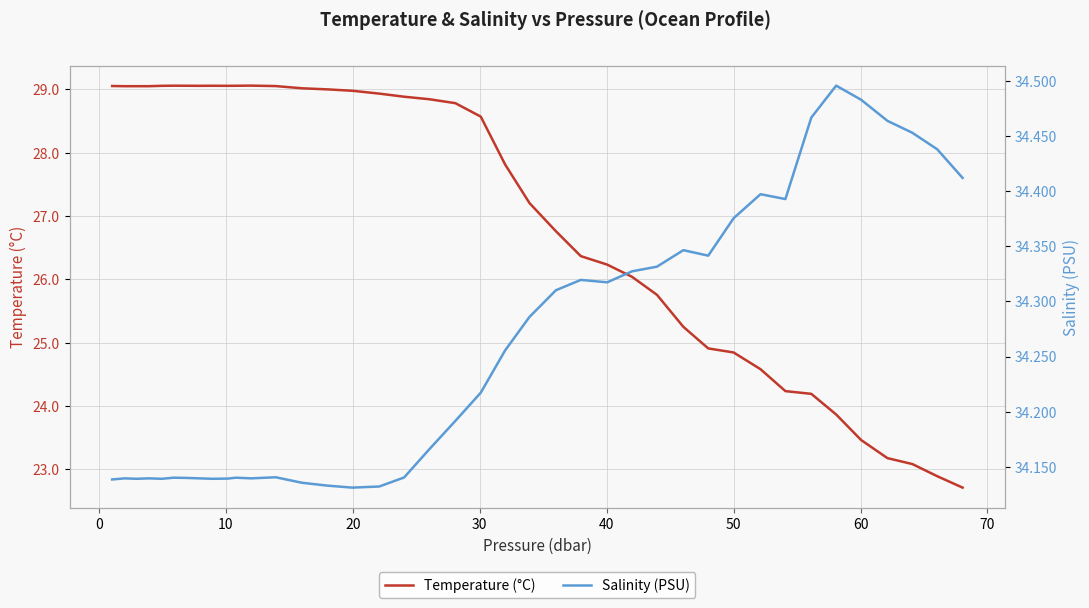

What is the highest value of the Temperature (°C) series?

29.1